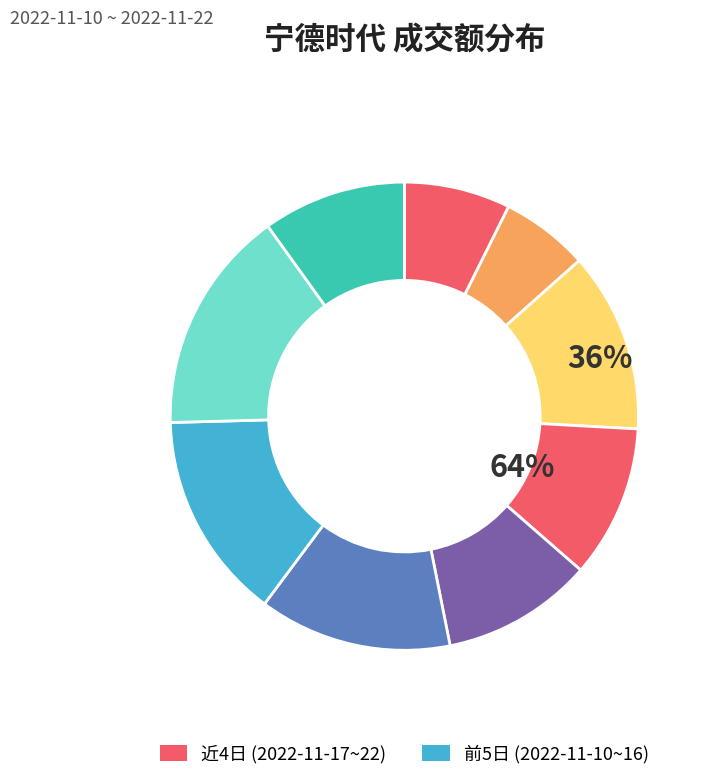

Approximately how many times larger is the value at 2022-11-15 compared to 2022-11-17?

1.3